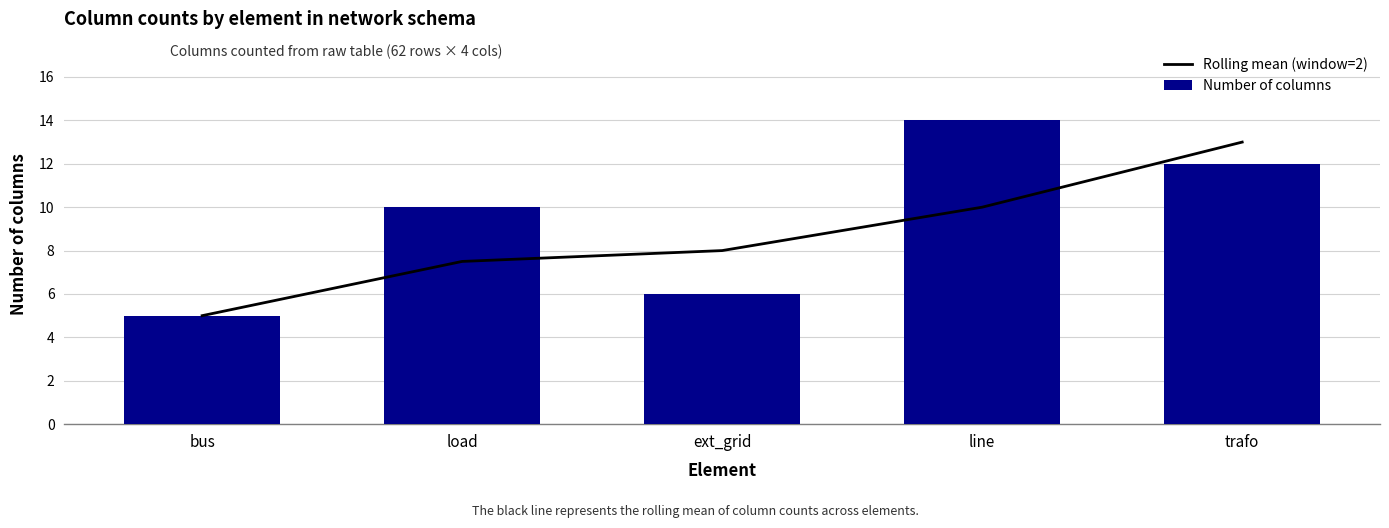

List the series in order of their overall mean, lowest first.

Rolling mean (window=2), Number of columns